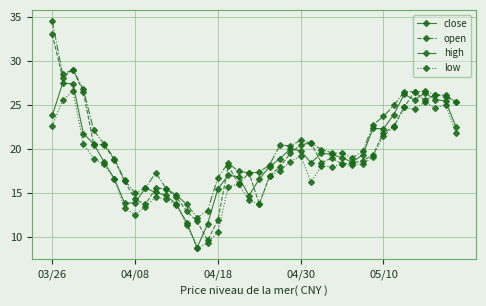

What is the value of the high point at the 30th from the left?

19.0